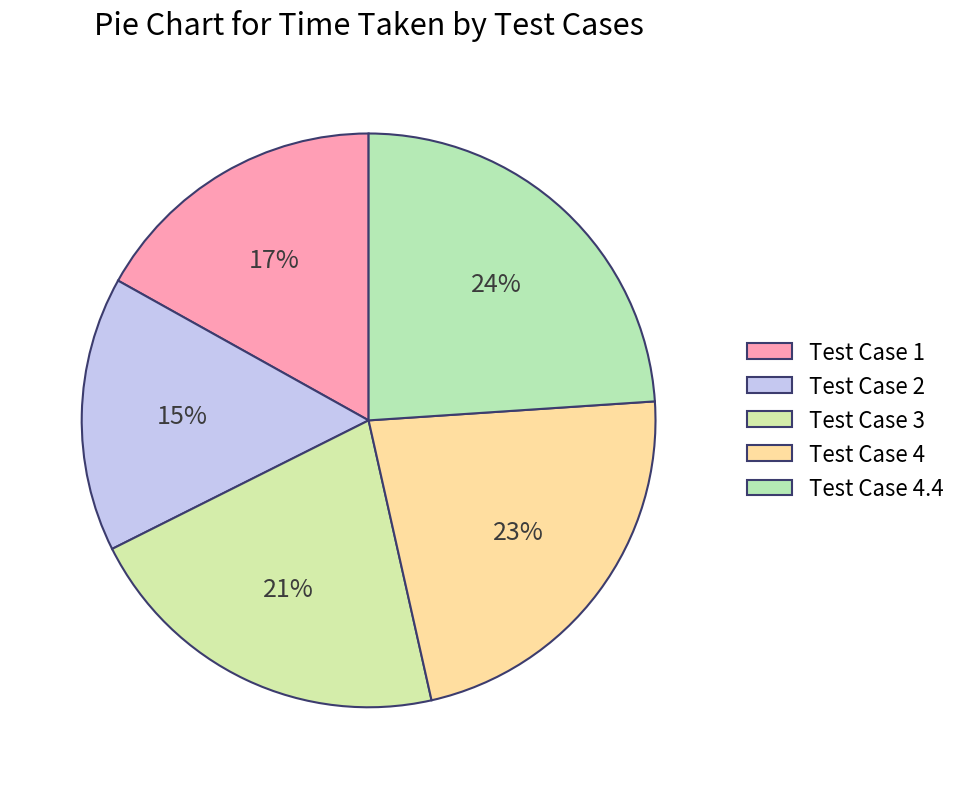

To the nearest percent, what percentage of the pie is Test Case 4?

23%